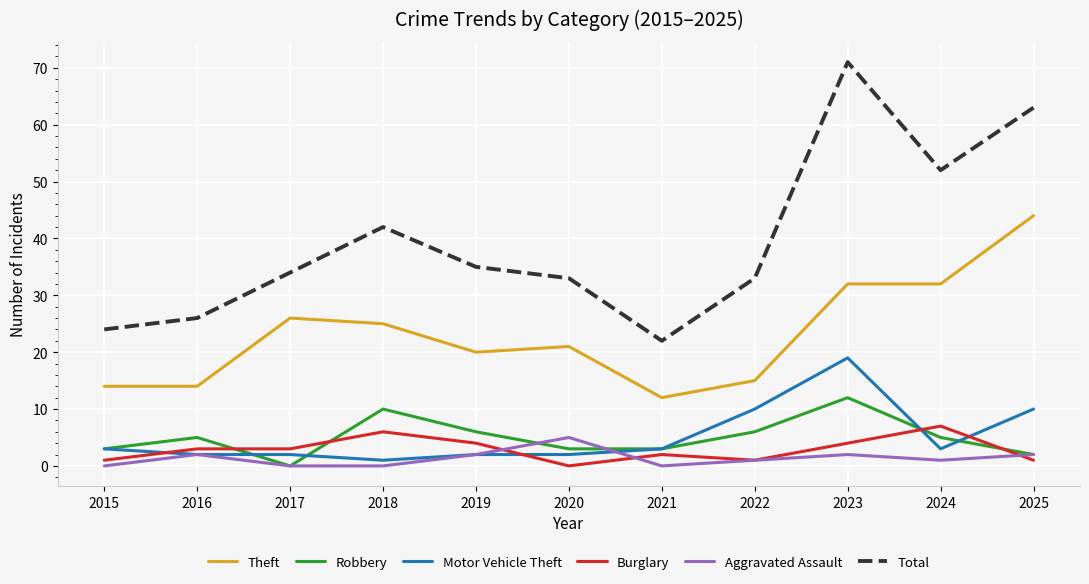

How many lines are shown in the chart?

6